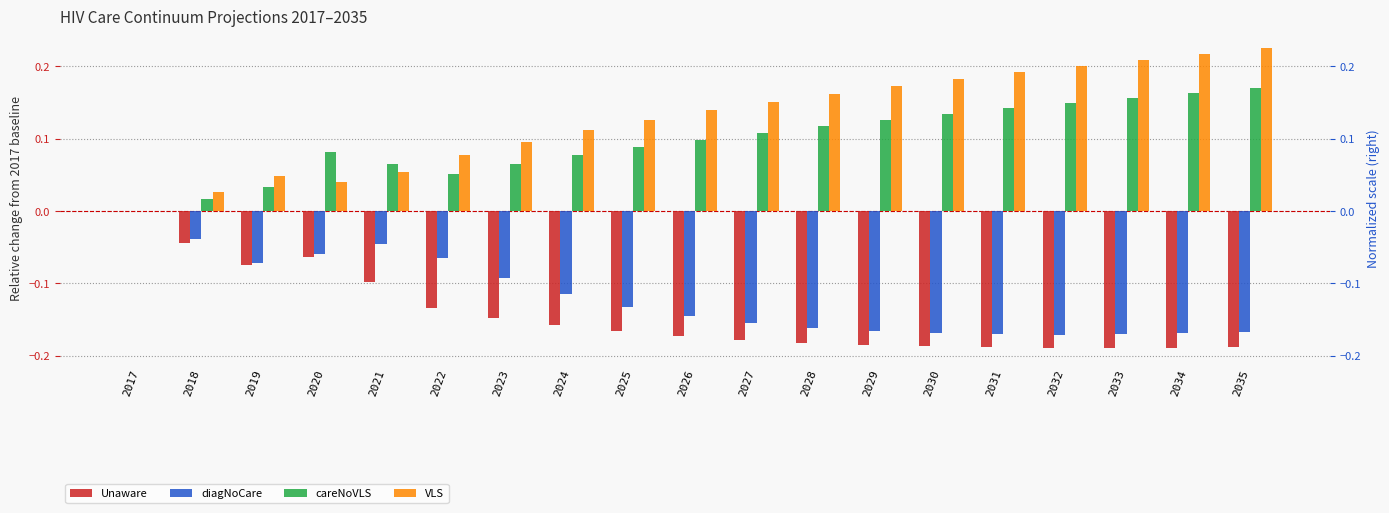

Where is careNoVLS nearest to the value 0?

2017